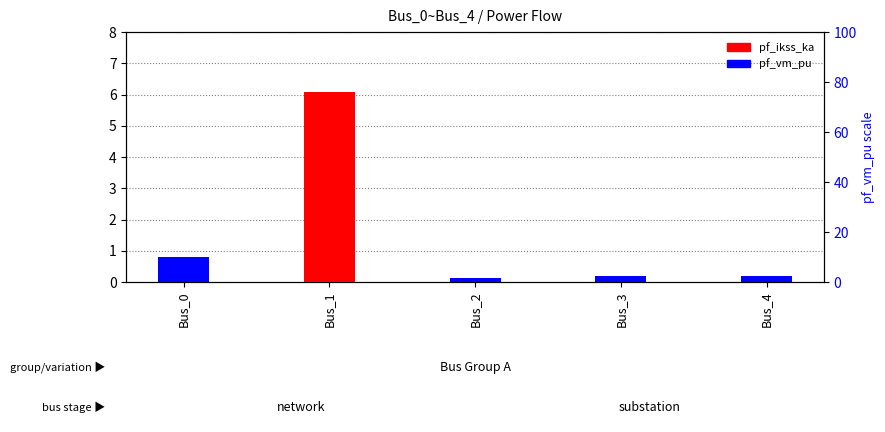

List the series in order of their overall mean, lowest first.

pf_vm_pu, pf_ikss_ka